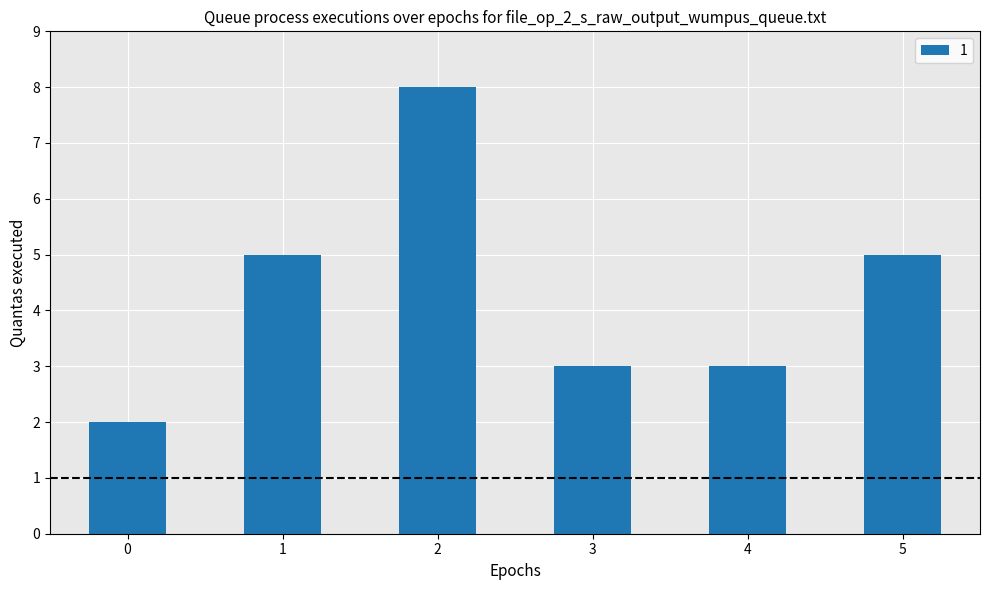

Reading left to right, list all the values displayed in this chart.

2	5	8	3	3	5